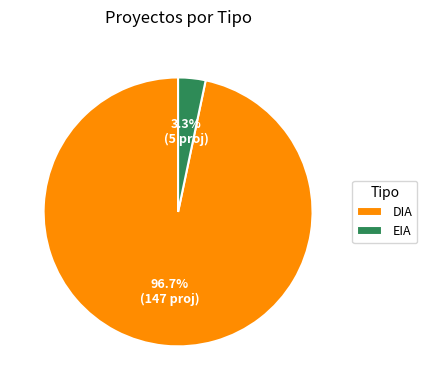

Which has a higher value, EIA or DIA?

DIA